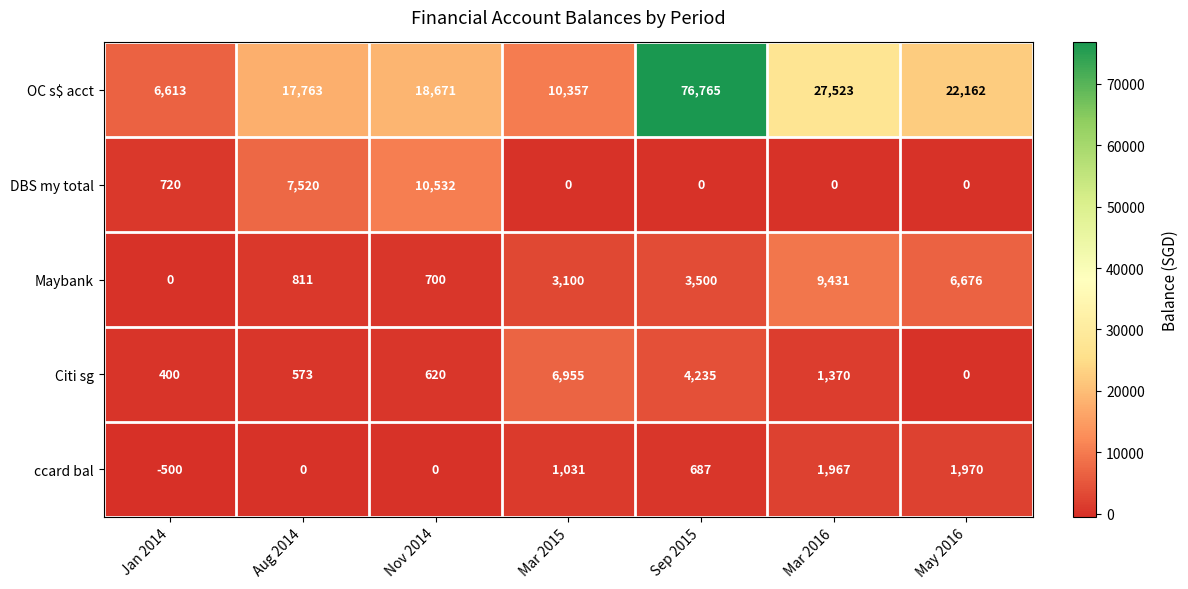

Which category has the lowest value across all series?

Jan 2014